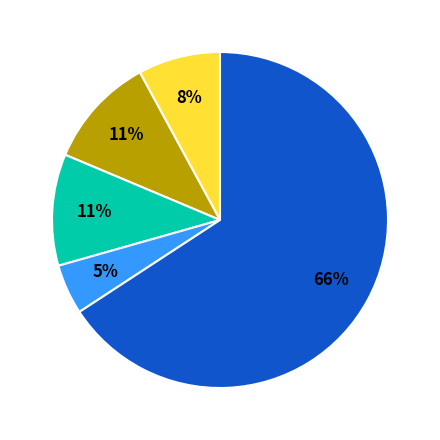

Does any single category account for the majority?

Yes